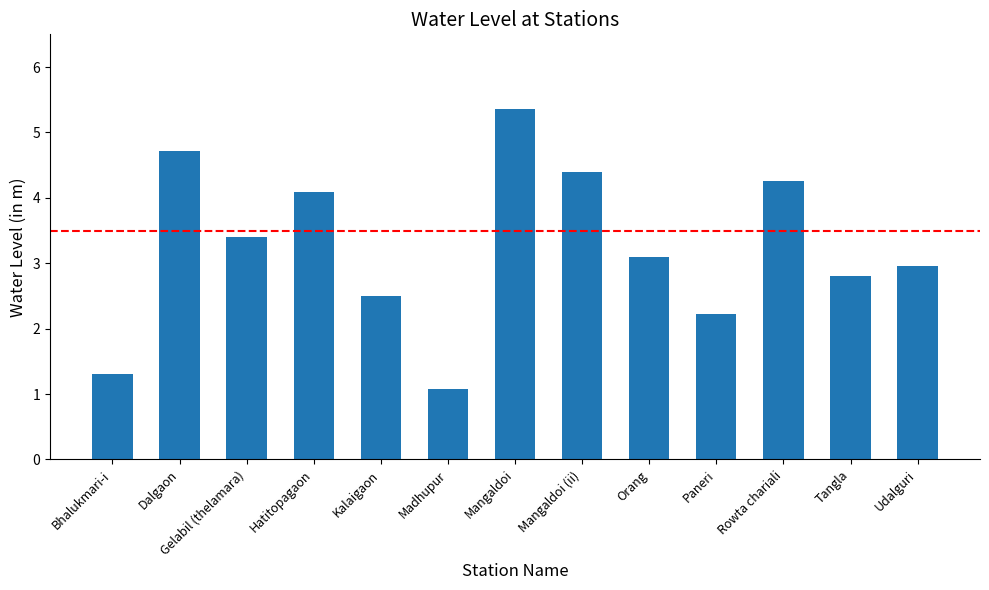

What is the label of the 3rd bar from the left?

Gelabil (thelamara)